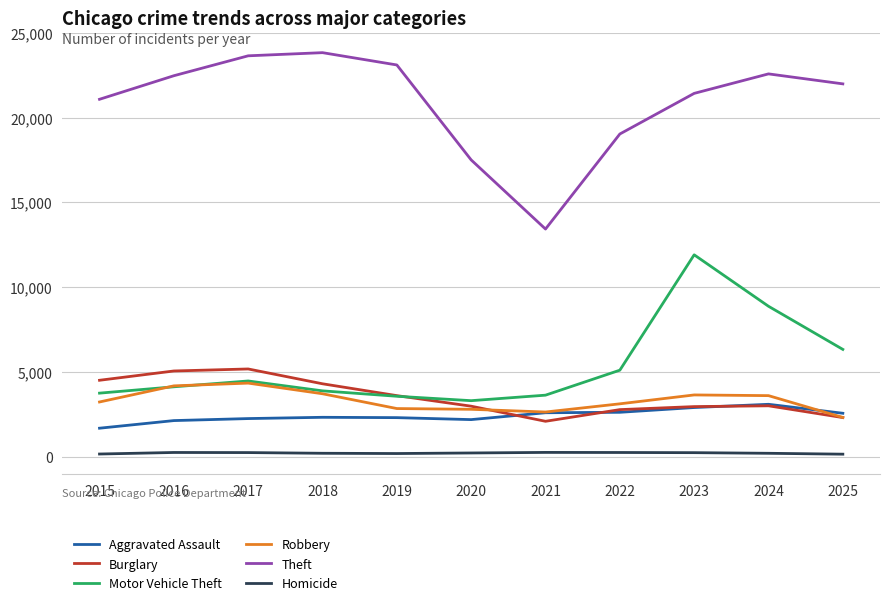

At which category is the sum across all series the highest?

2023